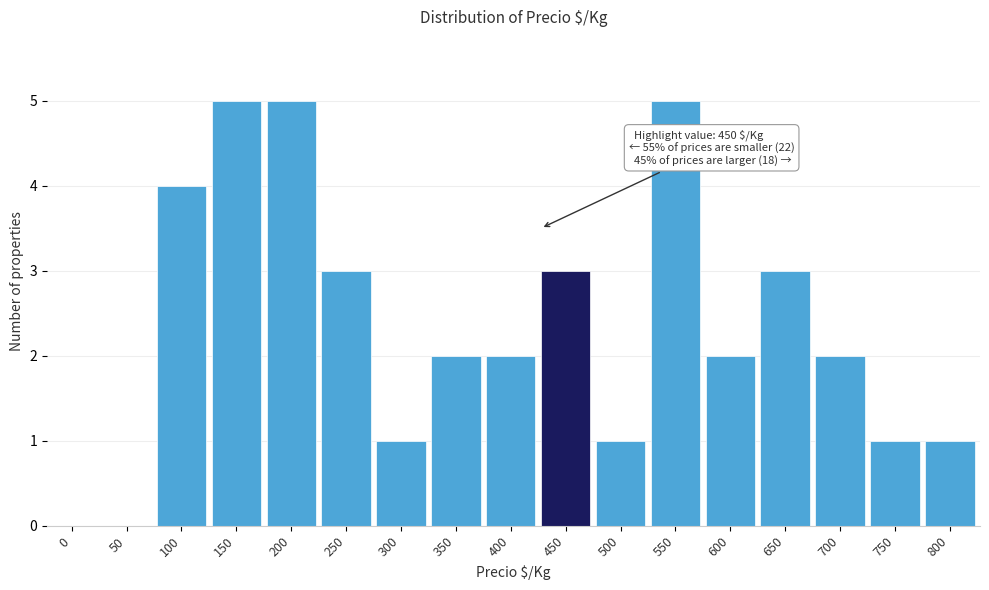

Reading left to right, list all the values displayed in this chart.

0=0	50=0	100=4	150=5	200=5	250=3	300=1	350=2	400=2	450=3	500=1	550=5	600=2	650=3	700=2	750=1	800=1